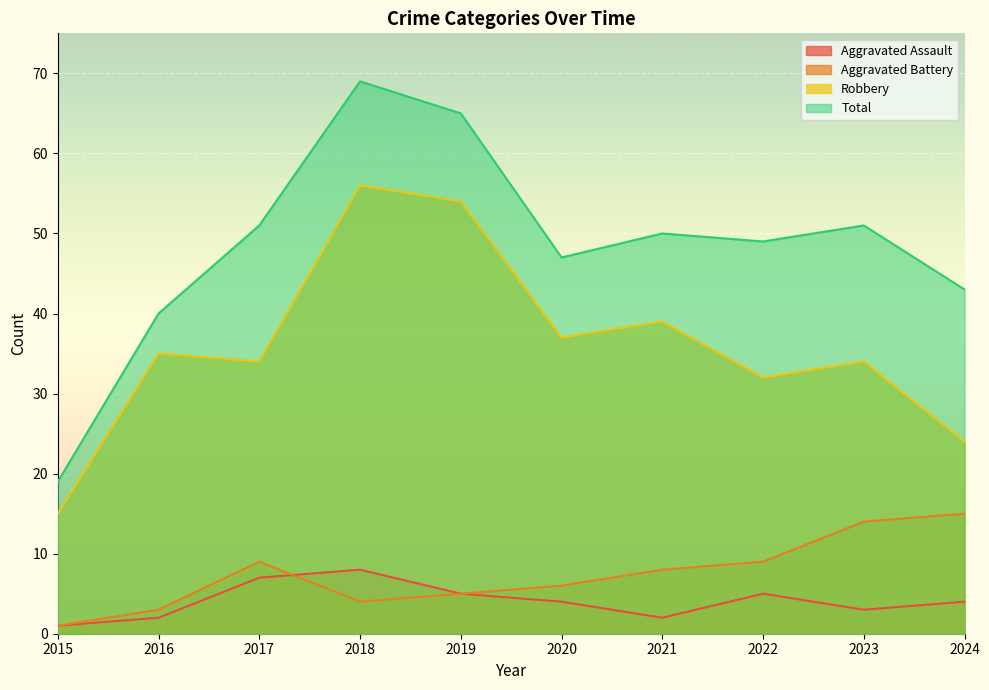

Count the number of categories in the chart.

10